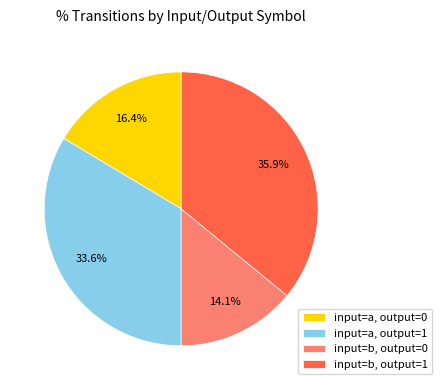

Rank the categories by value from lowest to highest.

input=b, output=0, input=a, output=0, input=a, output=1, input=b, output=1